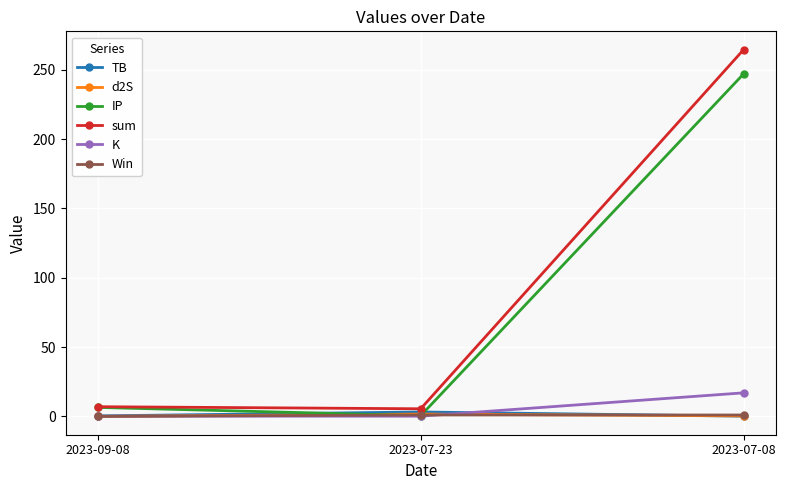

What is the value of the K point at the 3rd from the left?

17.0